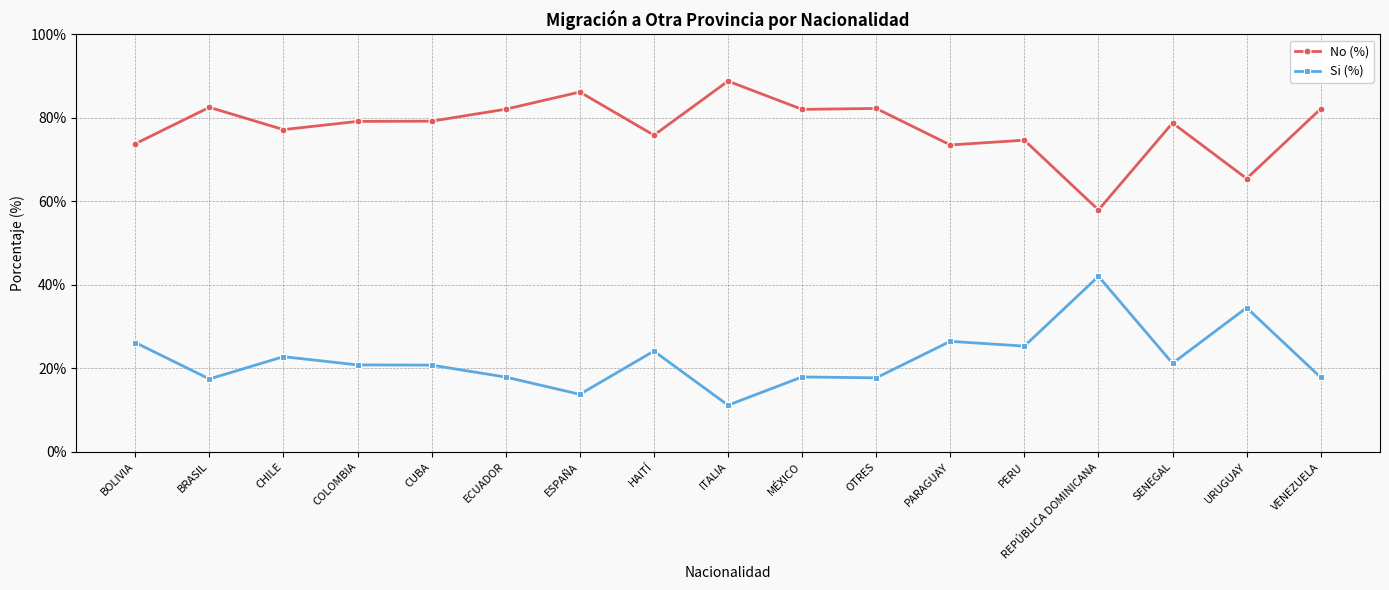

Is this an area chart (filled region under the line)?

No